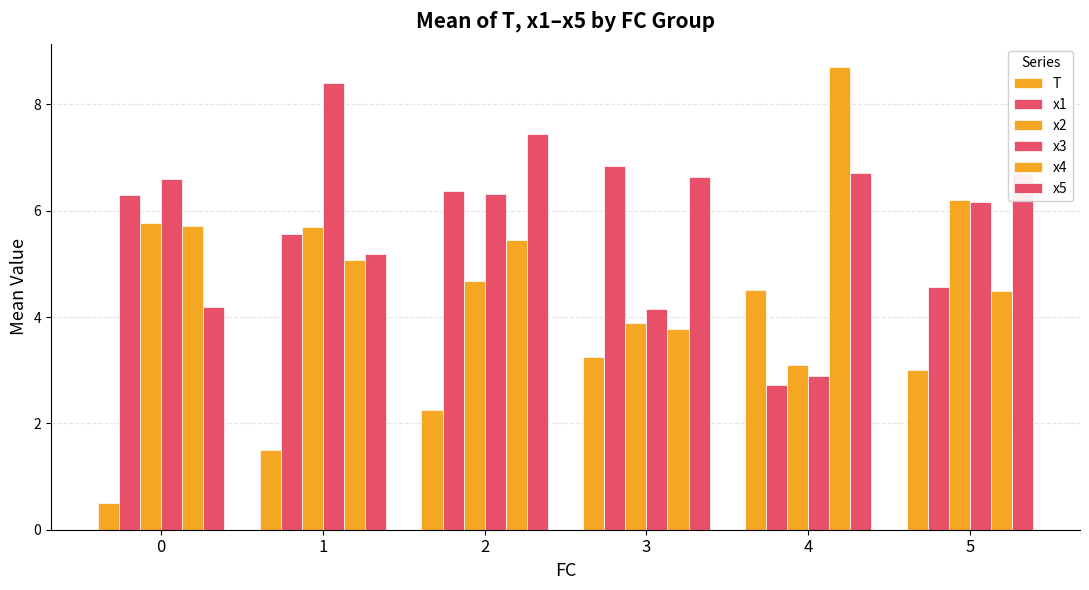

Reading right to left, list all the values displayed in this chart.

T: 3.0	4.5	3.2	2.2	1.5	0.5
x1: 4.6	2.7	6.9	6.4	5.6	6.3
x2: 6.2	3.1	3.9	4.7	5.7	5.8
x3: 6.2	2.9	4.1	6.3	8.4	6.6
x4: 4.5	8.7	3.8	5.4	5.1	5.7
x5: 6.7	6.7	6.6	7.4	5.2	4.2